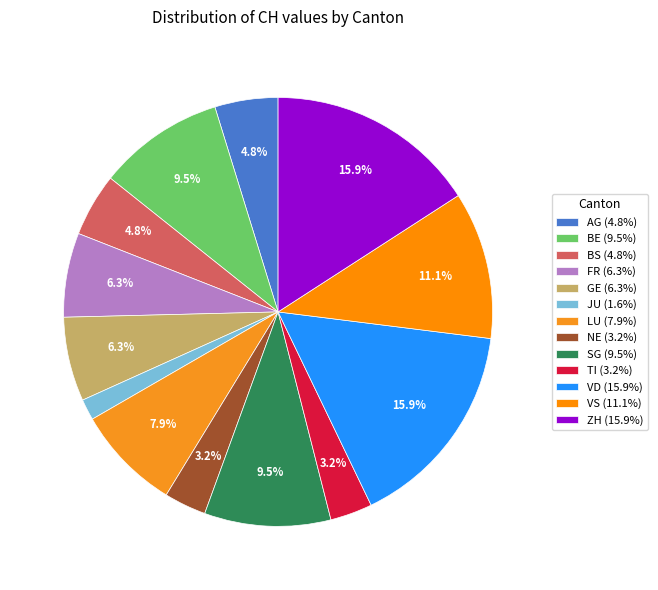

Approximately how many times larger is the value at JU compared to LU?

0.2